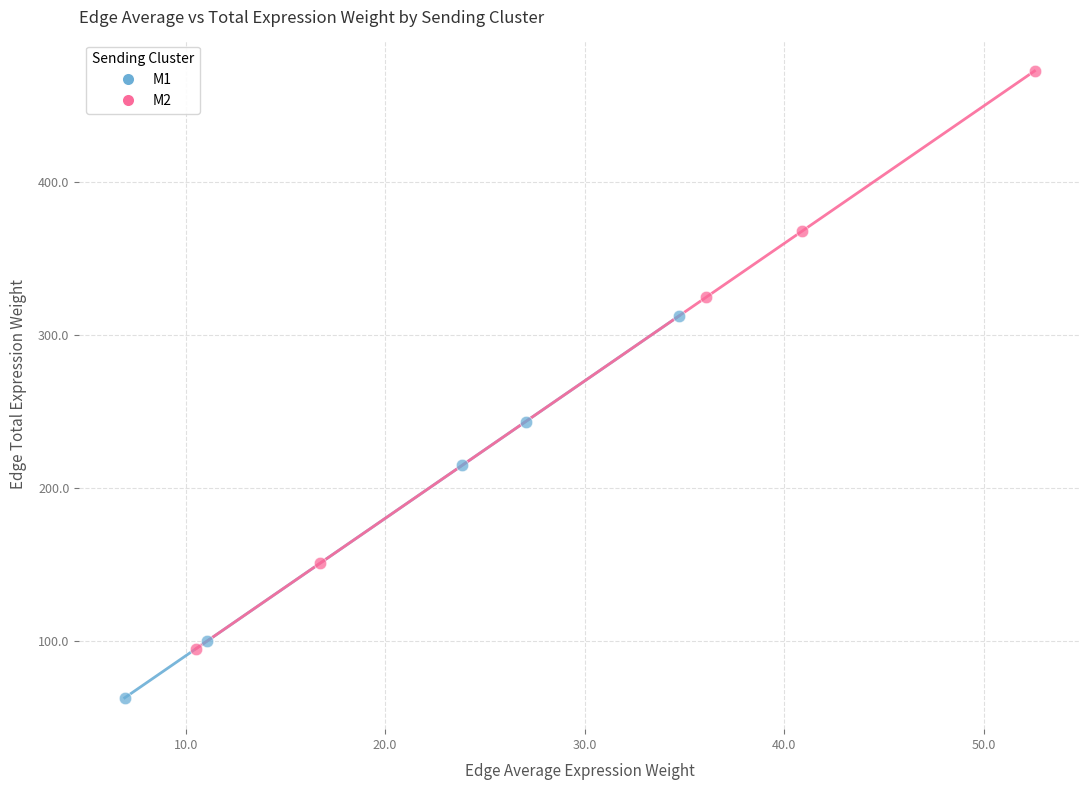

Which series has the widest spread of Y values?

M2